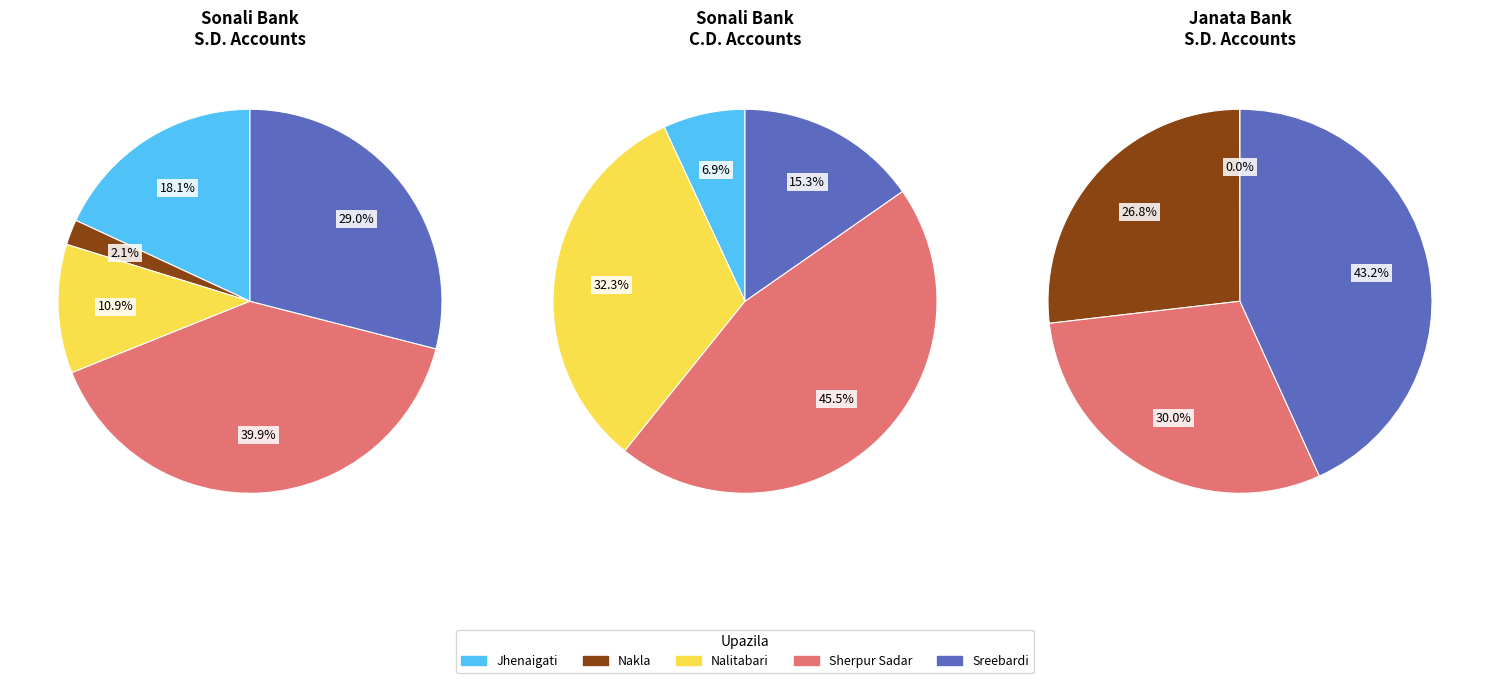

To the nearest percent, what is the difference between the largest and smallest slice percentages?

38%